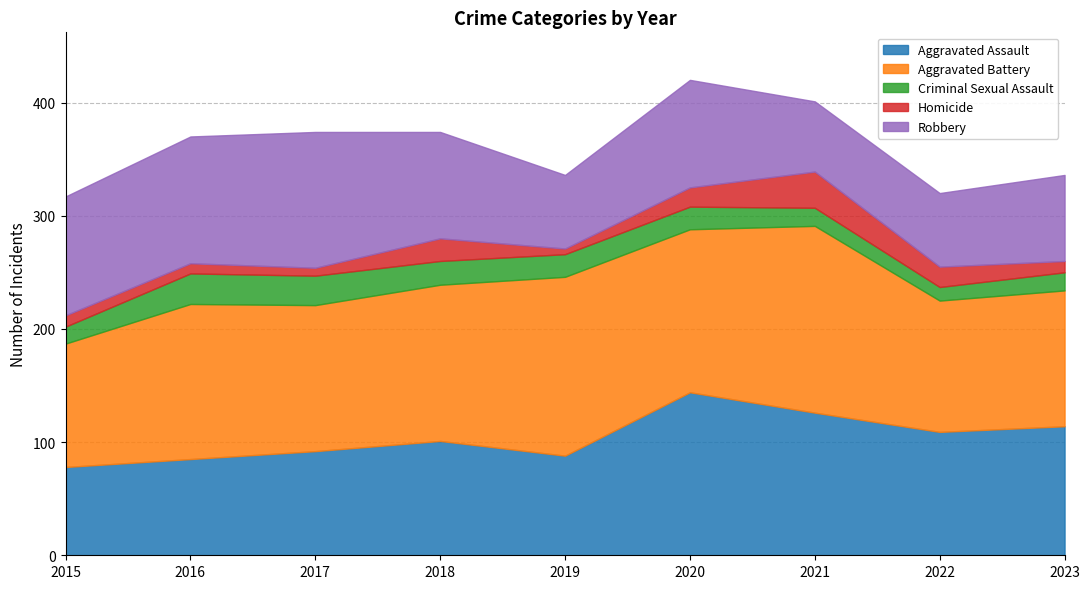

How many lines are shown in the chart?

5